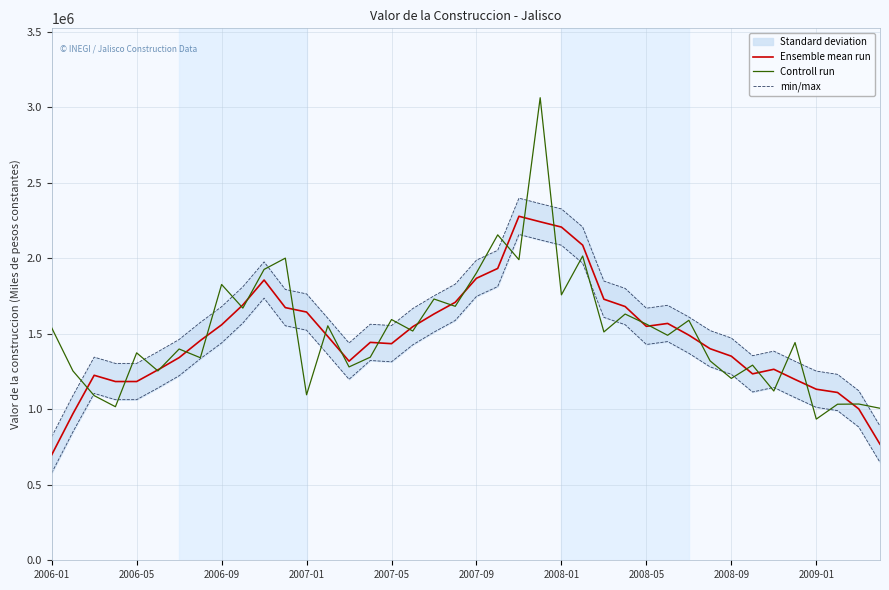

List the series in order of their peak value, lowest first.

Ensemble mean run, min/max, Controll run